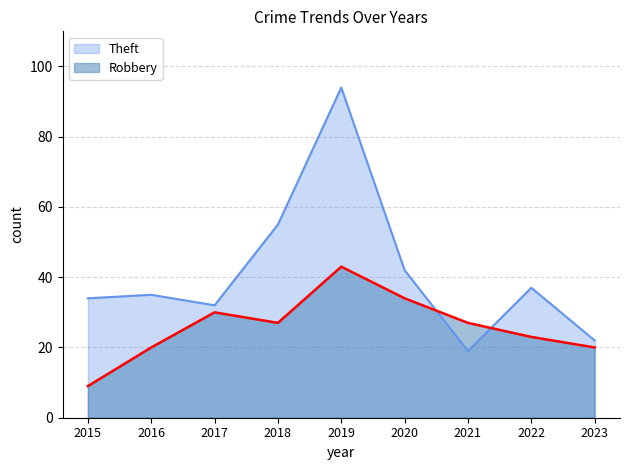

Is it true that Theft equals 7 at 2021?

False